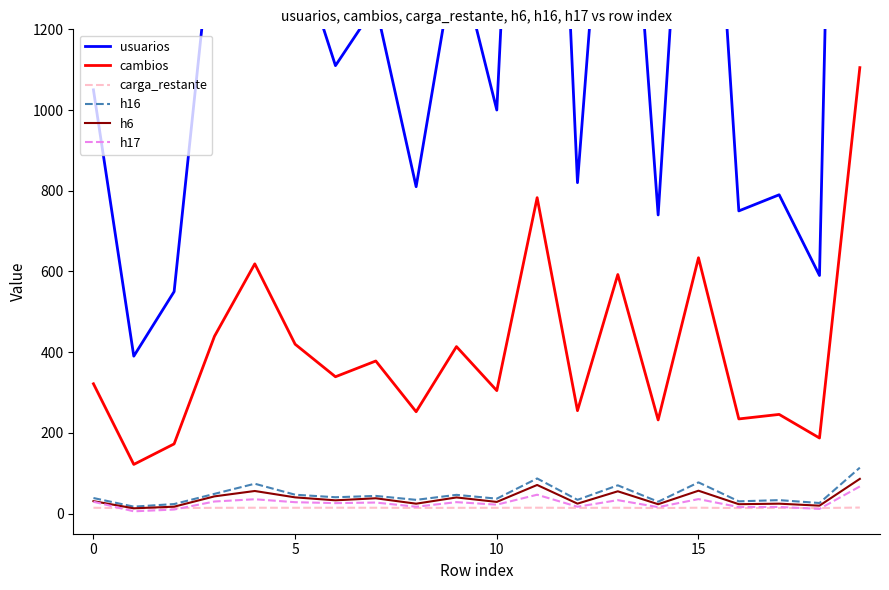

True or false: h16 and usuarios cross at least once.

False